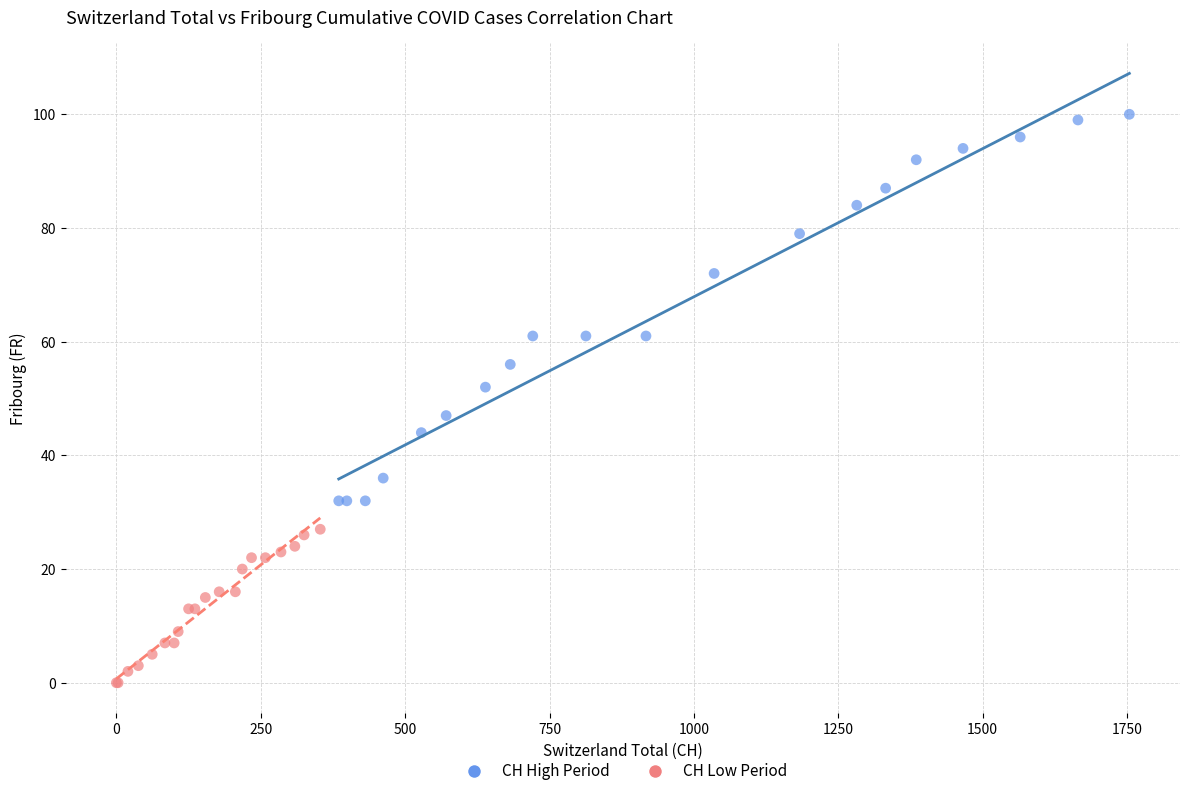

Which series reaches the minimum Y coordinate?

CH Low Period